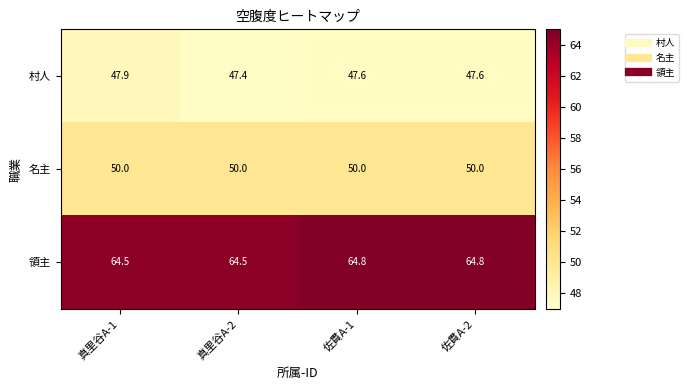

Reading left to right, list all the values displayed in this chart.

村人: 47.9	47.4	47.6	47.6
名主: 50.0	50.0	50.0	50.0
領主: 64.5	64.5	64.8	64.8